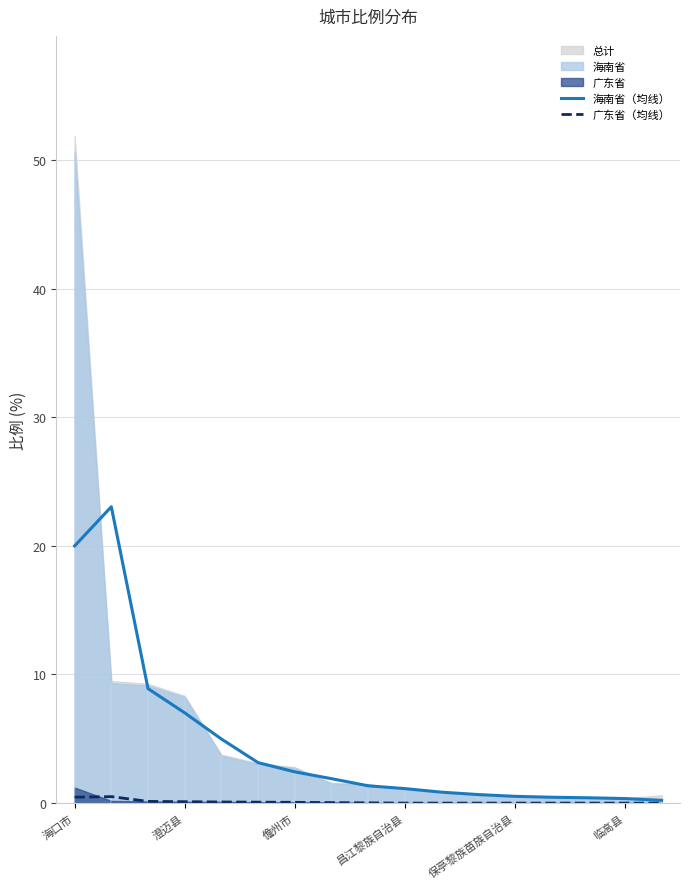

True or false: 广东省（均线） and 海南省（均线） cross at least once.

False